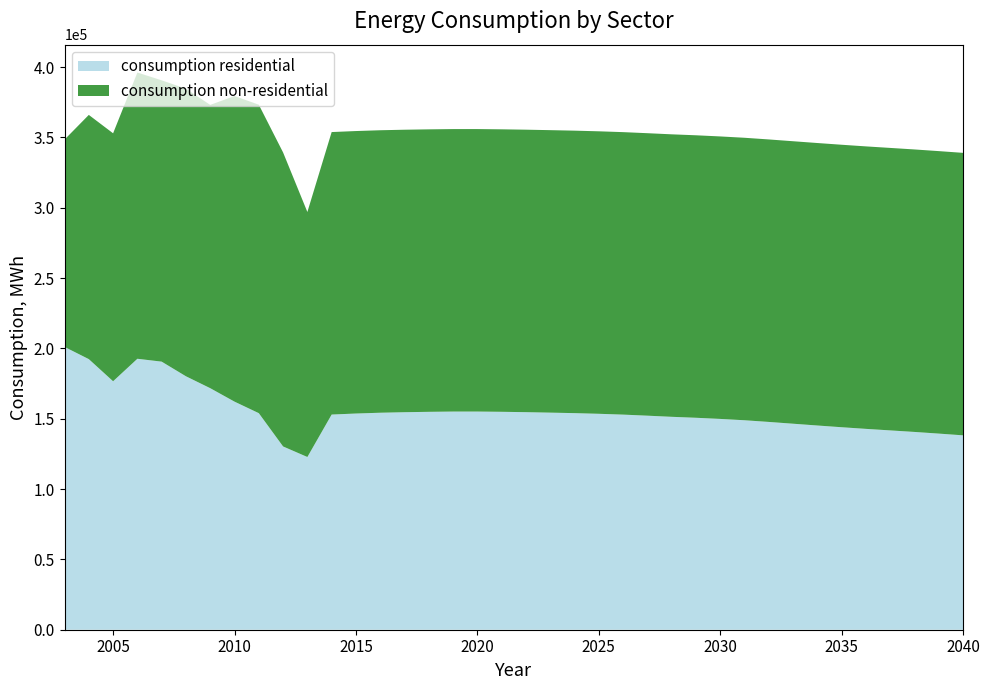

Reading left to right, list all the values displayed in this chart.

consumption residential: 2003=201075	2004=192379	2005=176646	2006=192631	2007=190591	2008=180180	2009=171723	2010=162156	2011=153959	2012=130296	2013=122798	2014=152974	2015=153700	2016=154267	2017=154639	2018=154906	2019=155097	2020=155102	2021=154925	2022=154669	2023=154334	2024=153978	2025=153511	2026=152926	2027=152171	2028=151367	2029=150685	2030=149869	2031=148919	2032=147729	2033=146455	2034=145187	2035=143958	2036=142793	2037=141702	2038=140611	2039=139429	2040=138193
consumption non-residential: 2003=147360	2004=173617	2005=176274	2006=203494	2007=199993	2008=204431	2009=201397	2010=217268	2011=219292	2012=209003	2013=174178	2014=200824	2015=200824	2016=200824	2017=200824	2018=200824	2019=200824	2020=200824	2021=200824	2022=200824	2023=200824	2024=200824	2025=200824	2026=200824	2027=200824	2028=200824	2029=200824	2030=200824	2031=200824	2032=200824	2033=200824	2034=200824	2035=200824	2036=200824	2037=200824	2038=200824	2039=200824	2040=200824